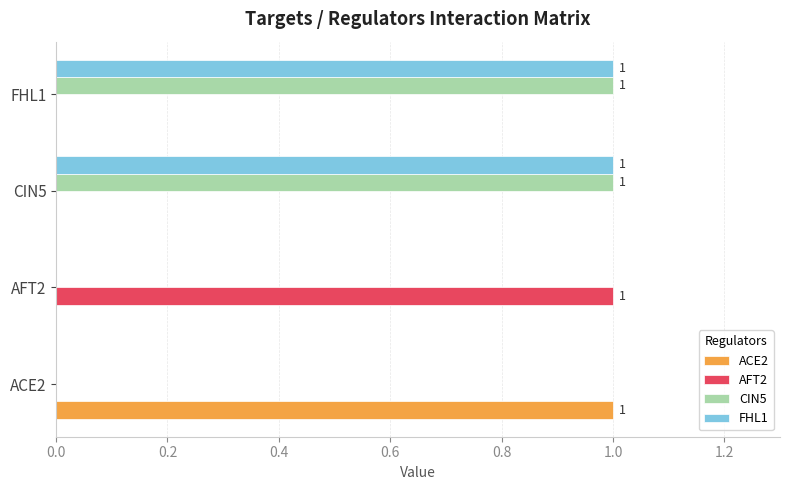

At which label does ACE2 reach its peak?

ACE2